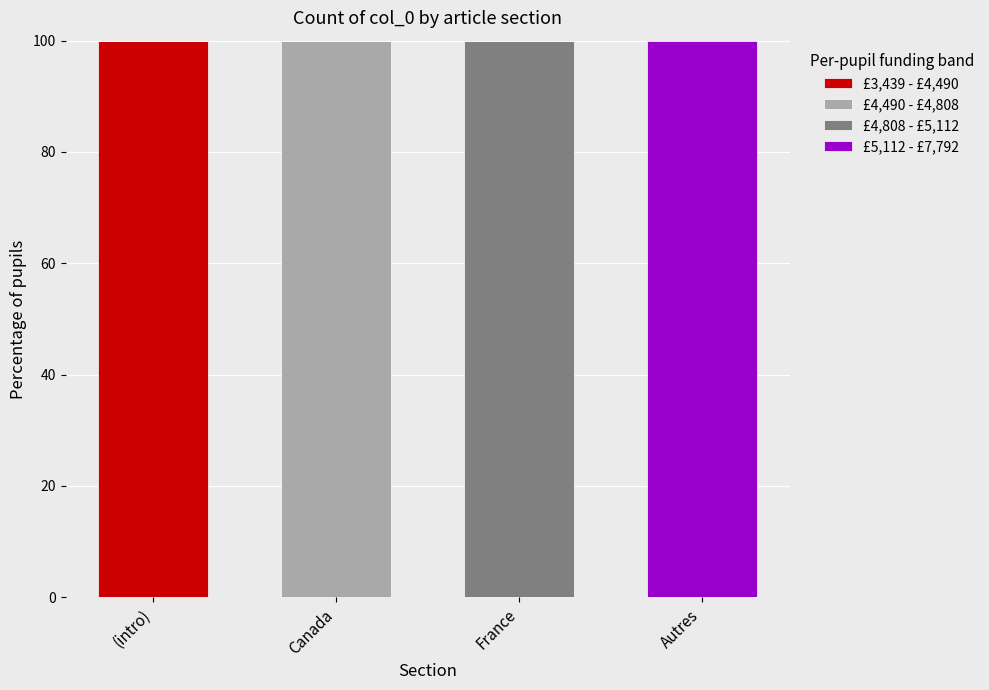

Reading left to right, what are the values for £3,439 - £4,490?

(intro)=100	Canada=0	France=0	Autres=0